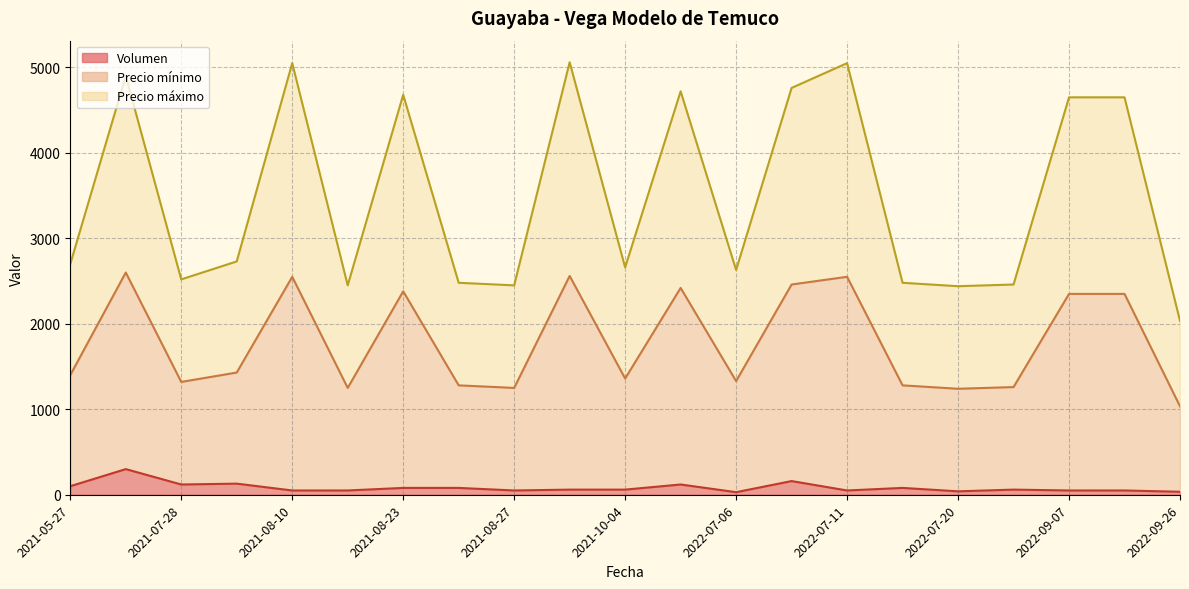

At how many categories does at least one series exceed 1650?

21